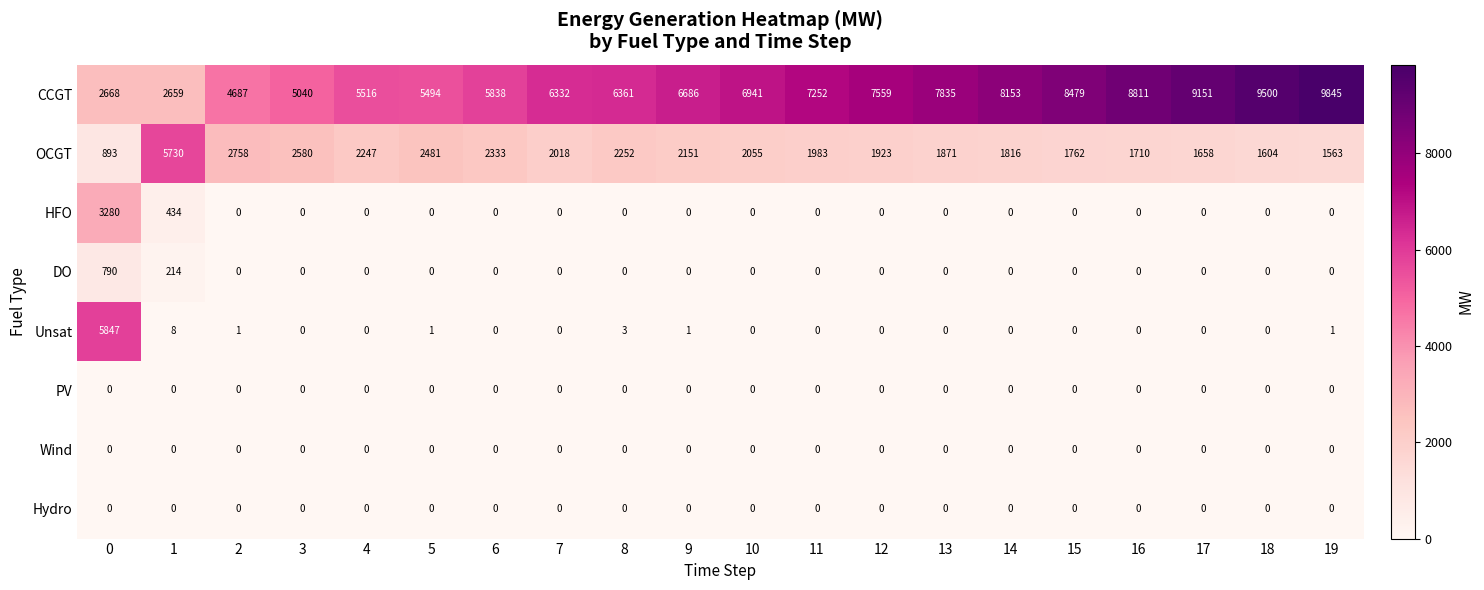

Between 6 and 11, which series saw the biggest shift?

CCGT